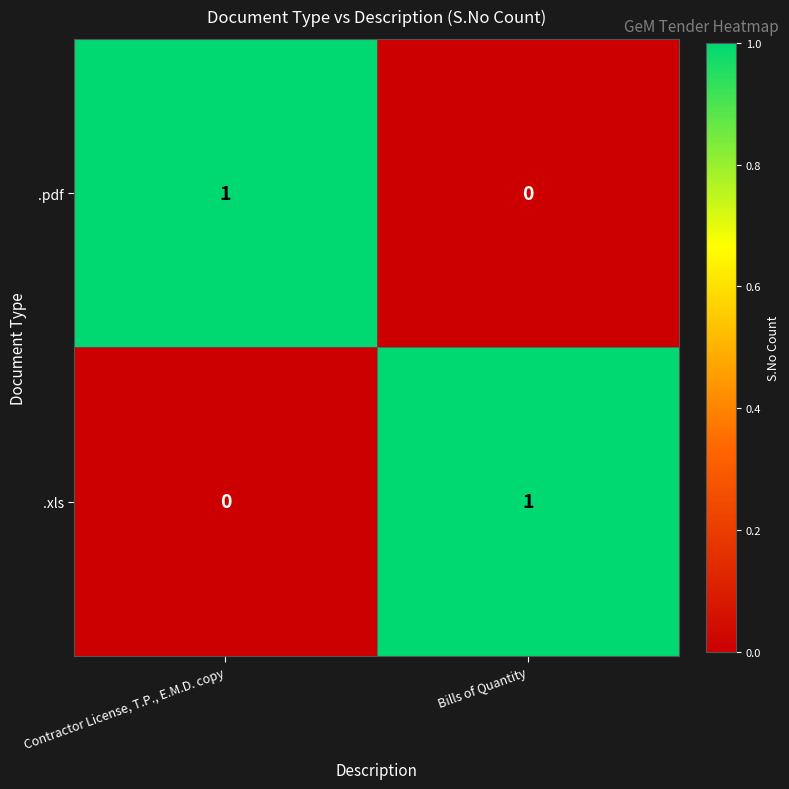

List the labels in order of .pdf value, largest first.

Contractor License, T.P., E.M.D. copy, Bills of Quantity